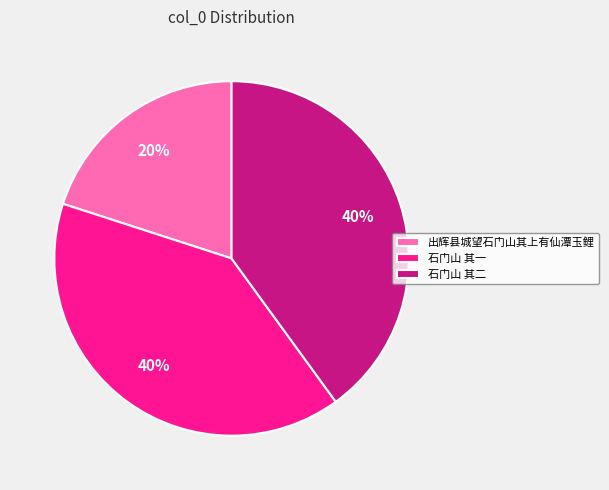

Is 出辉县城望石门山其上有仙潭玉鲤 the majority of the pie?

No